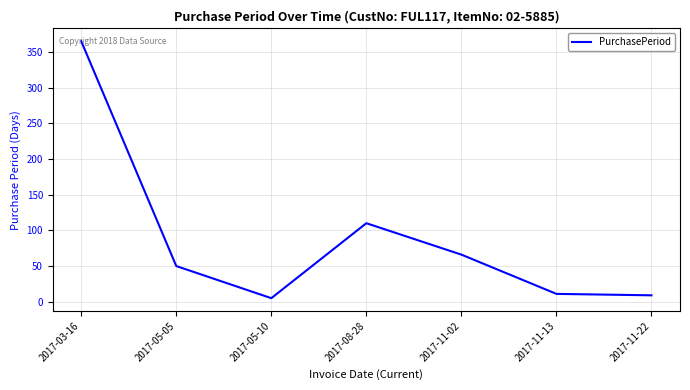

What is the difference between the values at 2017-11-02 and 2017-03-16?

299